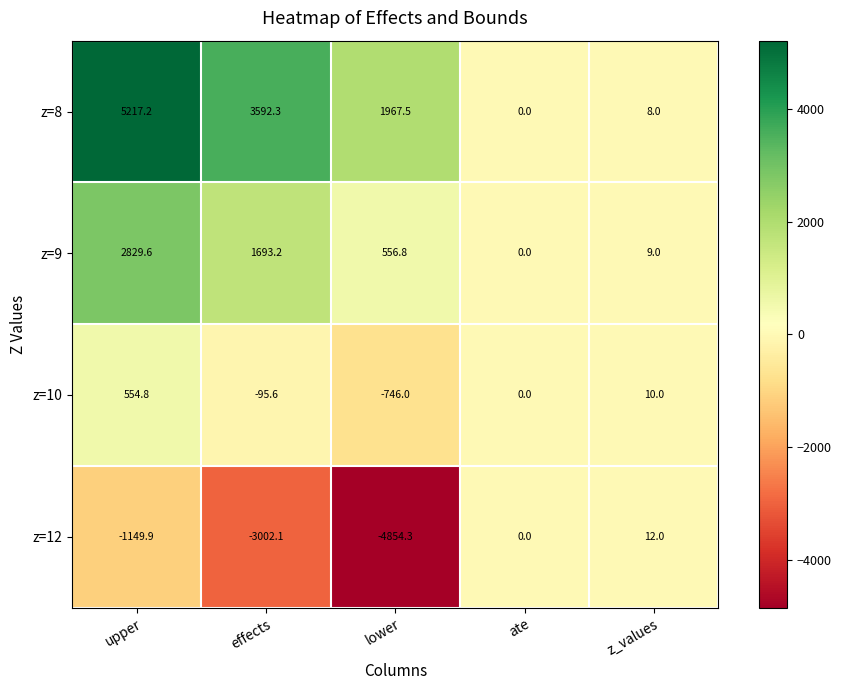

At effects, list the series in order from smallest to largest.

z=12, z=10, z=9, z=8